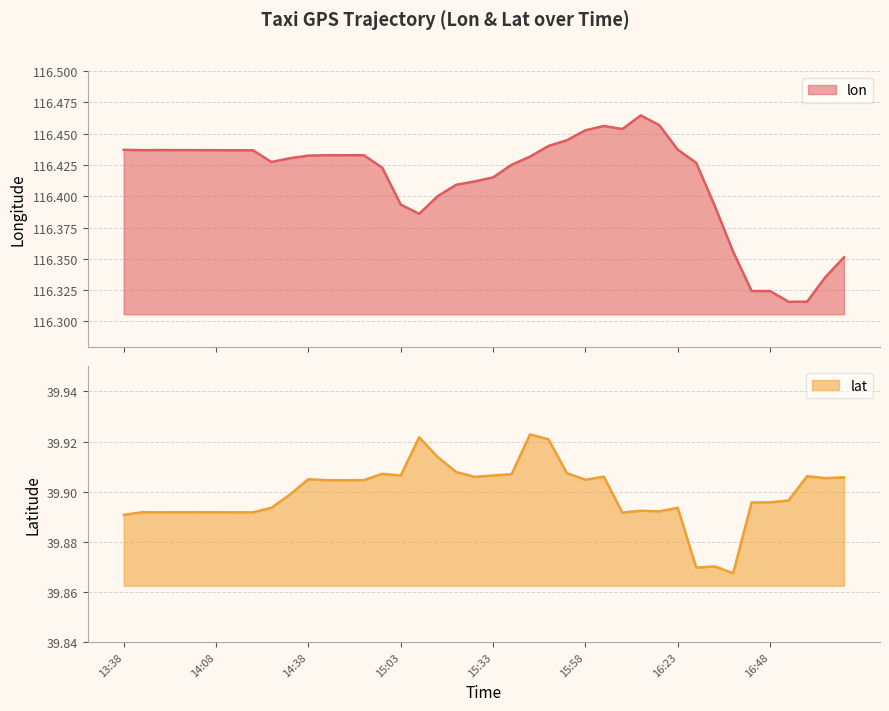

Rank the series by their maximum value, from lowest to highest.

lat, lon